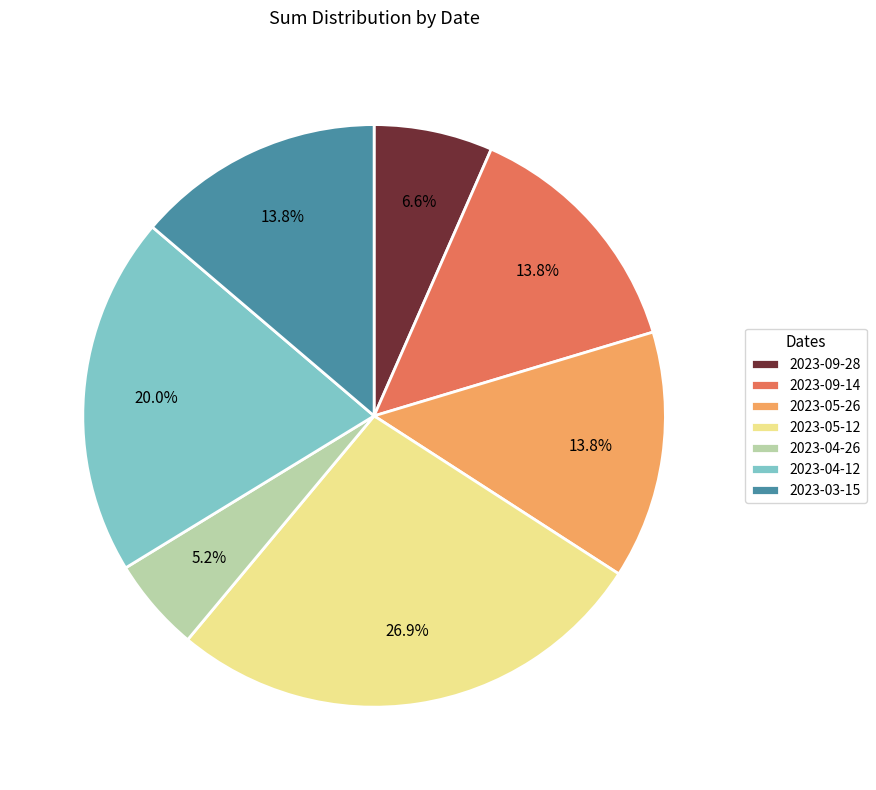

Count the number of slices in the pie.

7